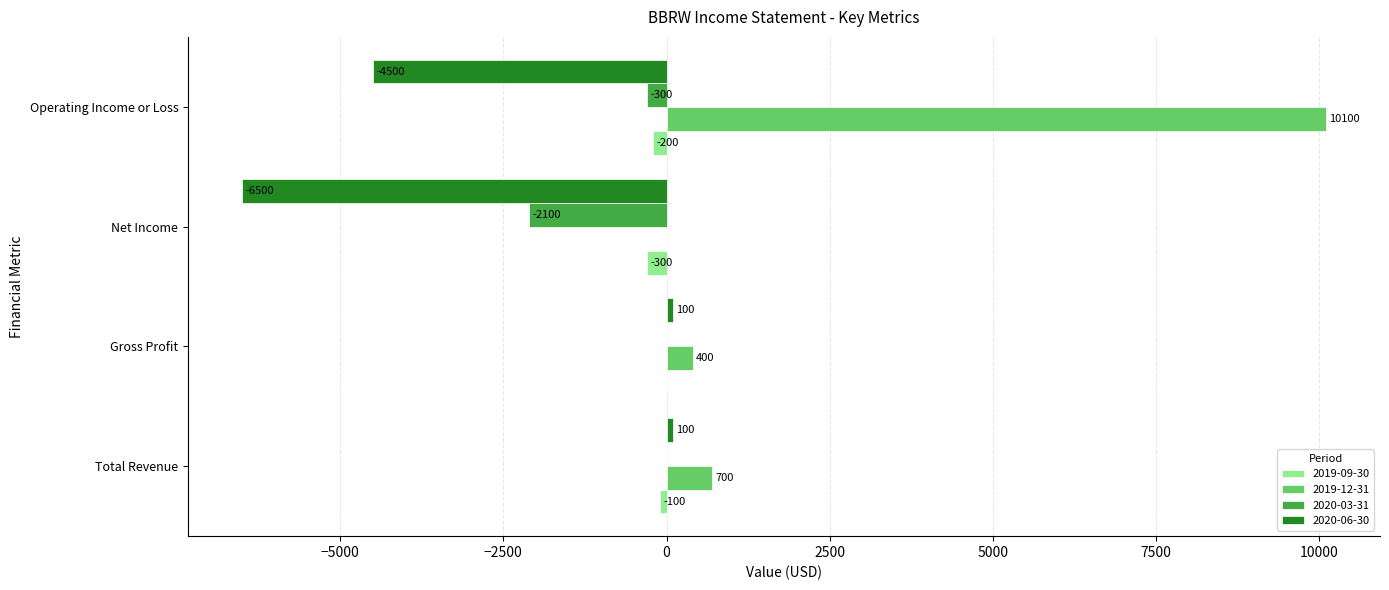

How many positive values does the 2019-12-31 series have?

3